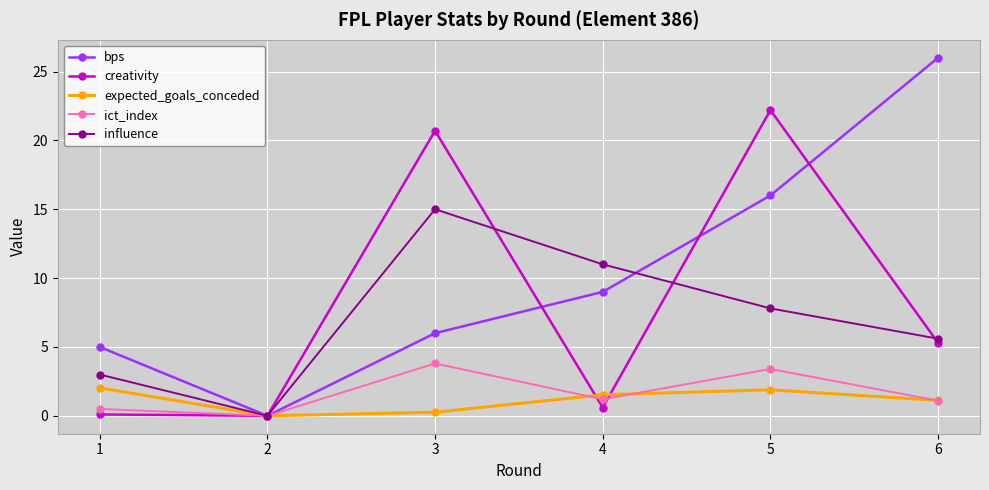

Which category has the highest value in the influence series?

3